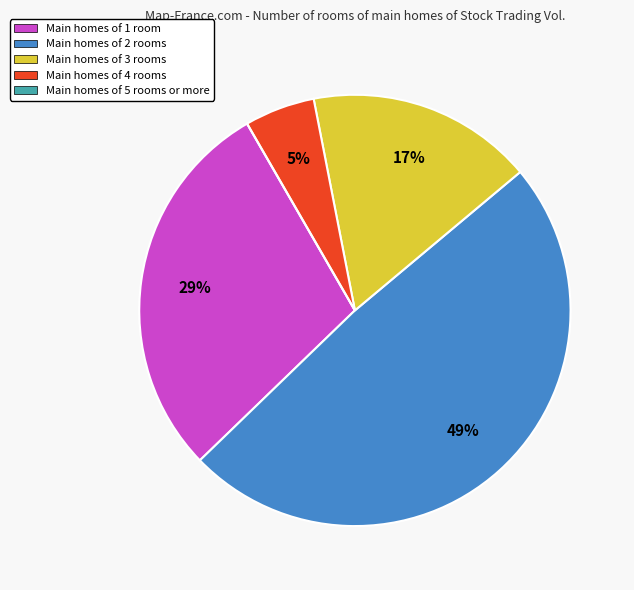

Which has a higher value, Main homes of 3 rooms or Main homes of 2 rooms?

Main homes of 2 rooms